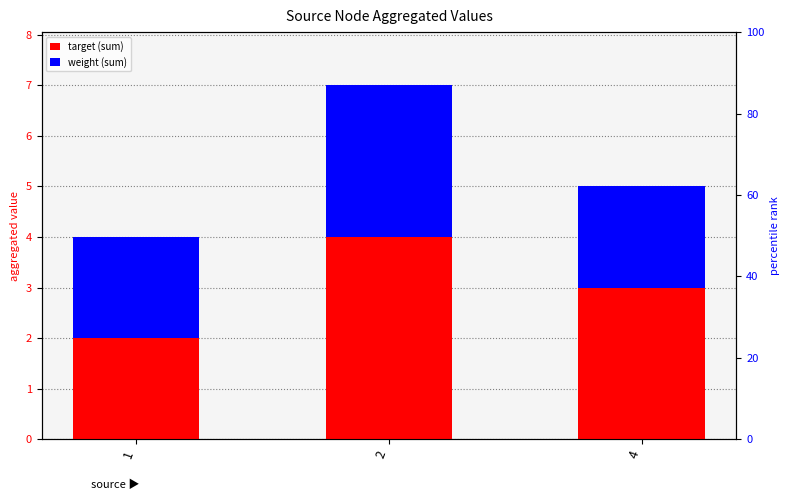

At which label does target first exceed 3?

2